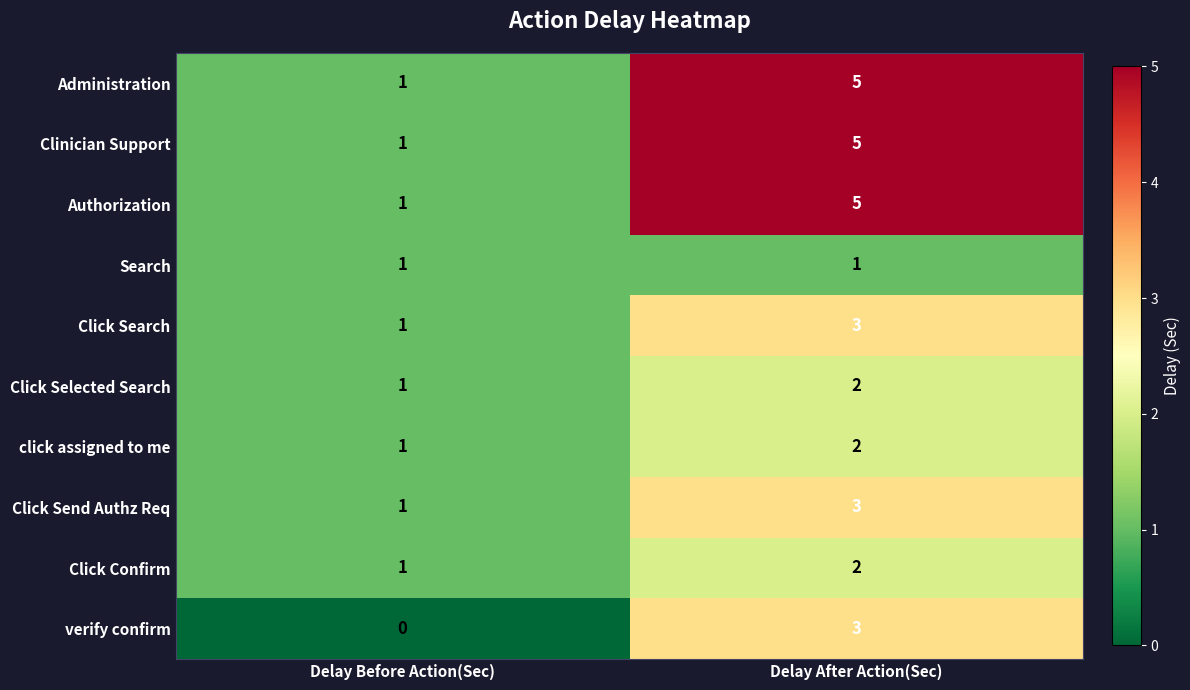

The value of Click Send Authz Req at Delay After Action(Sec) is 1. True or false?

False